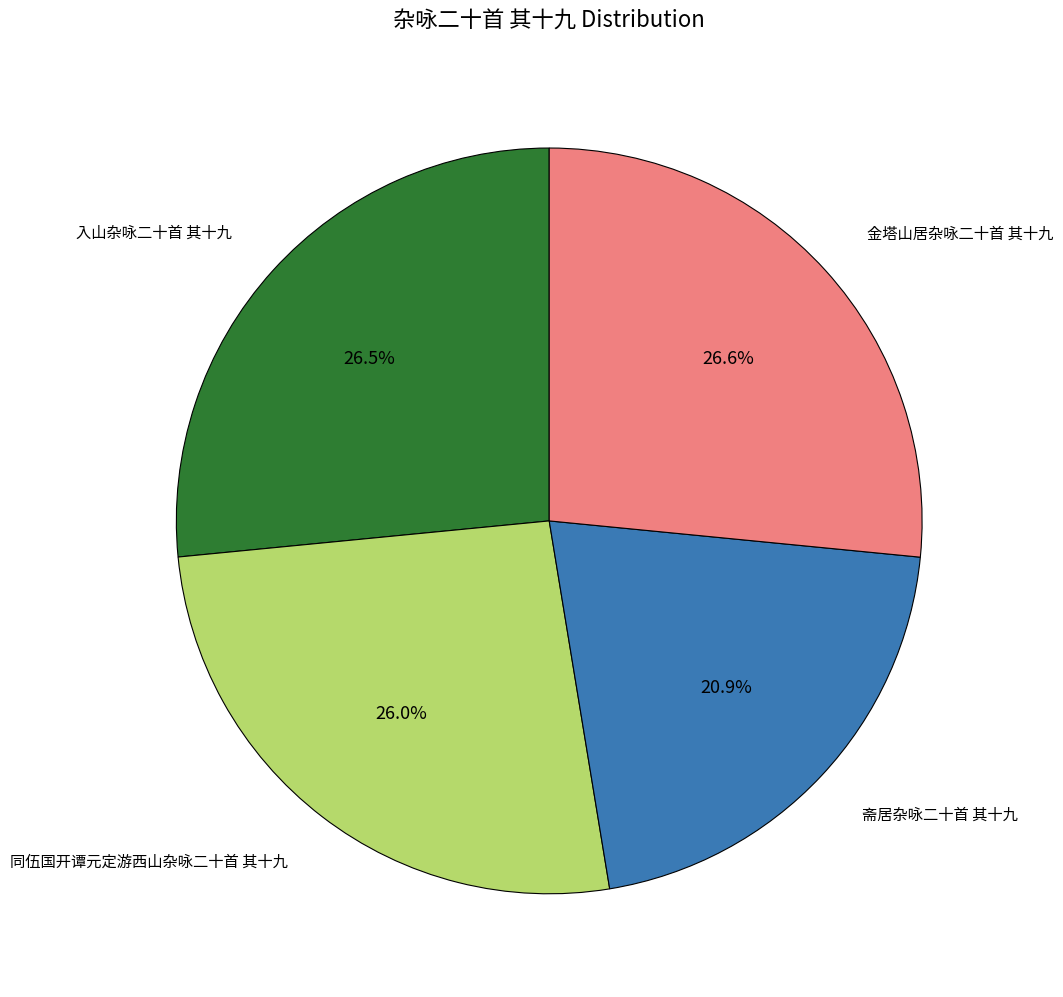

Does any single category account for the majority?

No